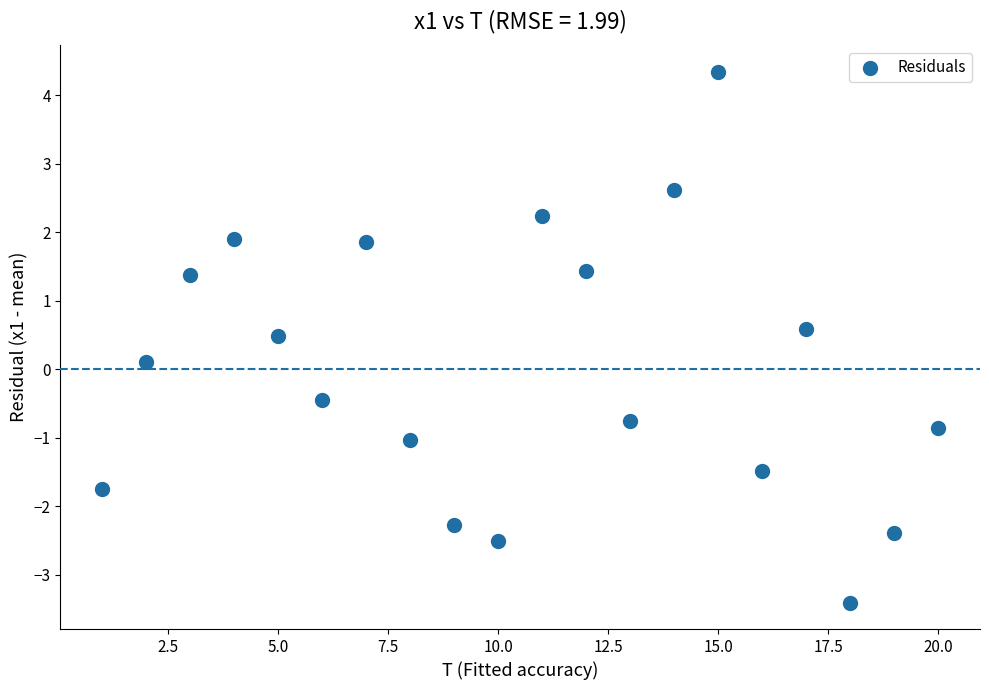

What is the range of X values (max minus min)?

19.0